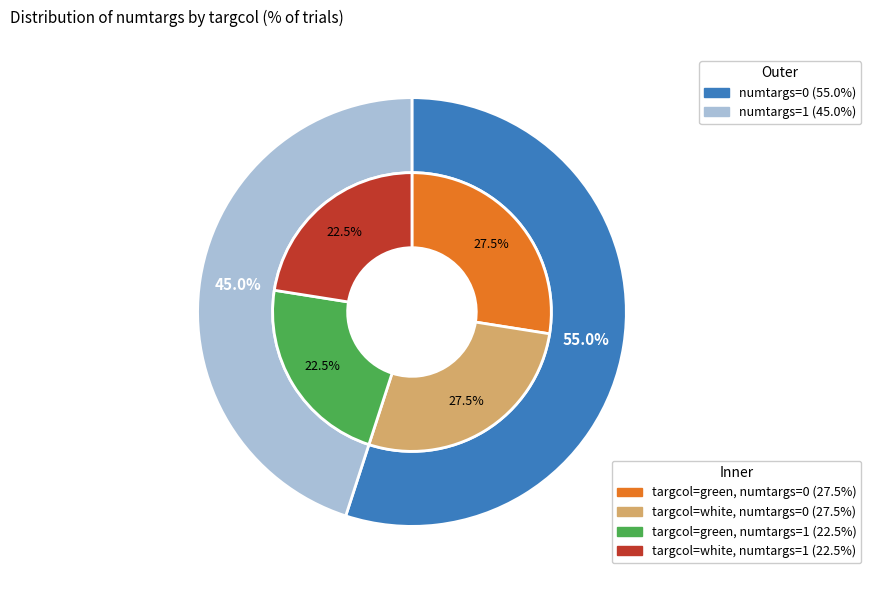

To the nearest percent, what is the difference between the largest and smallest slice percentages?

10%